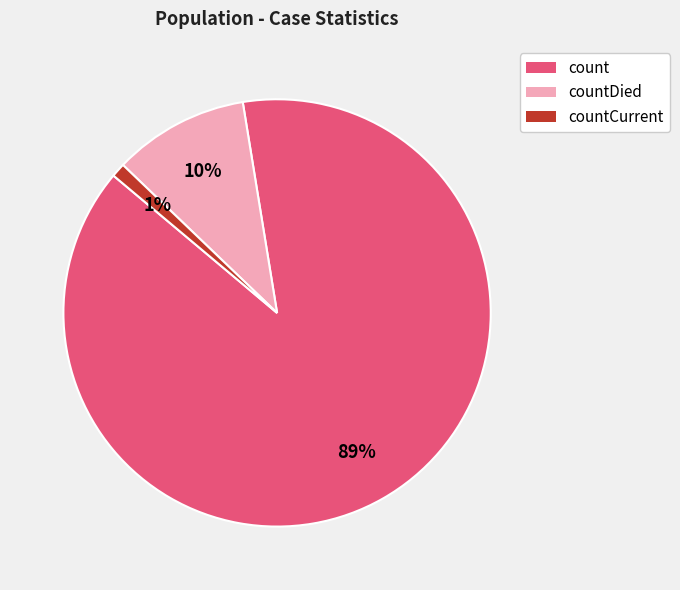

The count slice represents 99% of the pie. True or false?

False